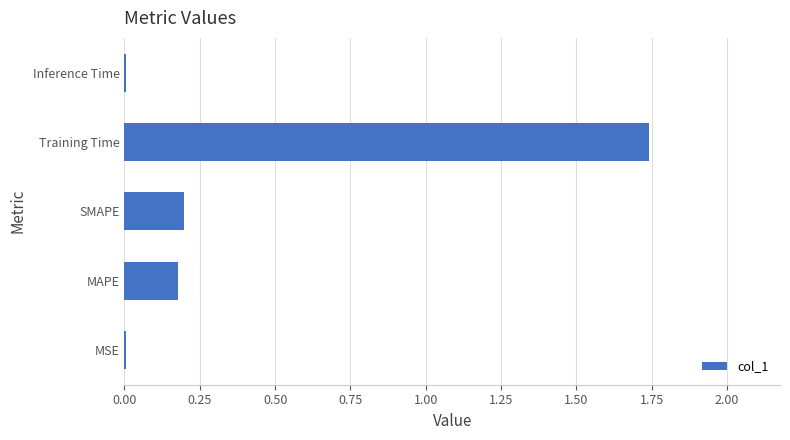

True or false: the data shows 0.1 at SMAPE.

False